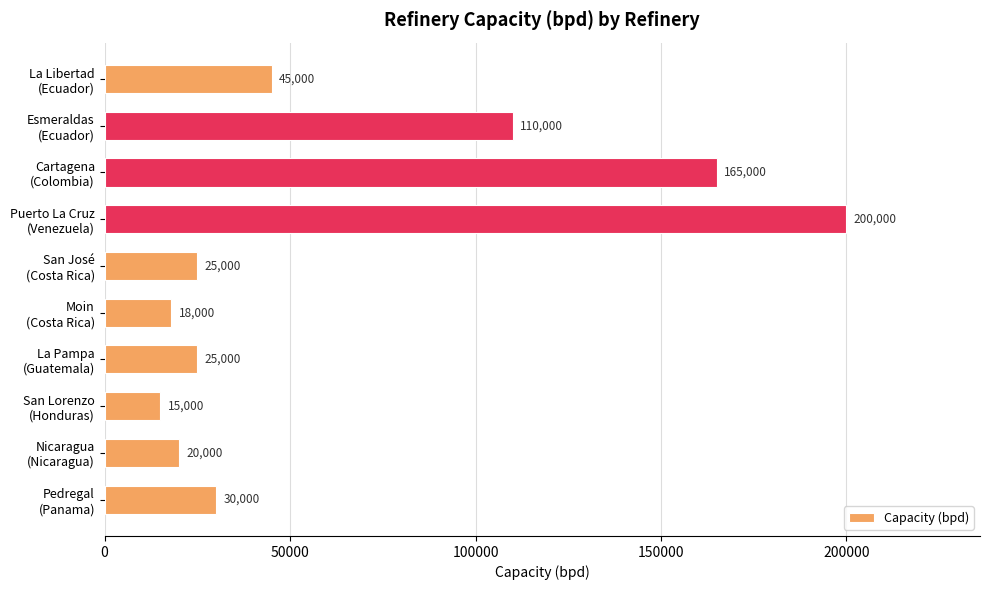

What is the value of the 1st bar from the top?

45000